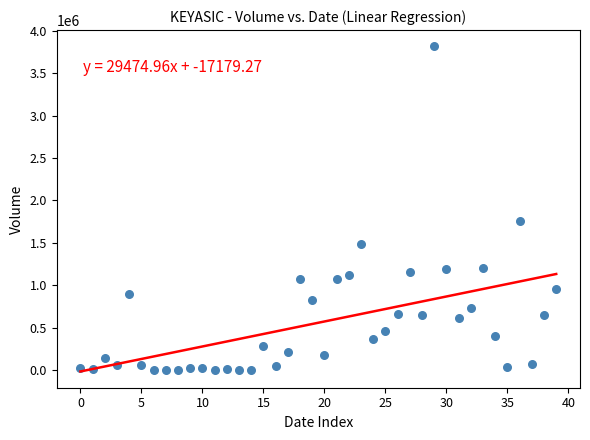

What is the range of Y values (max minus min)?

3816400